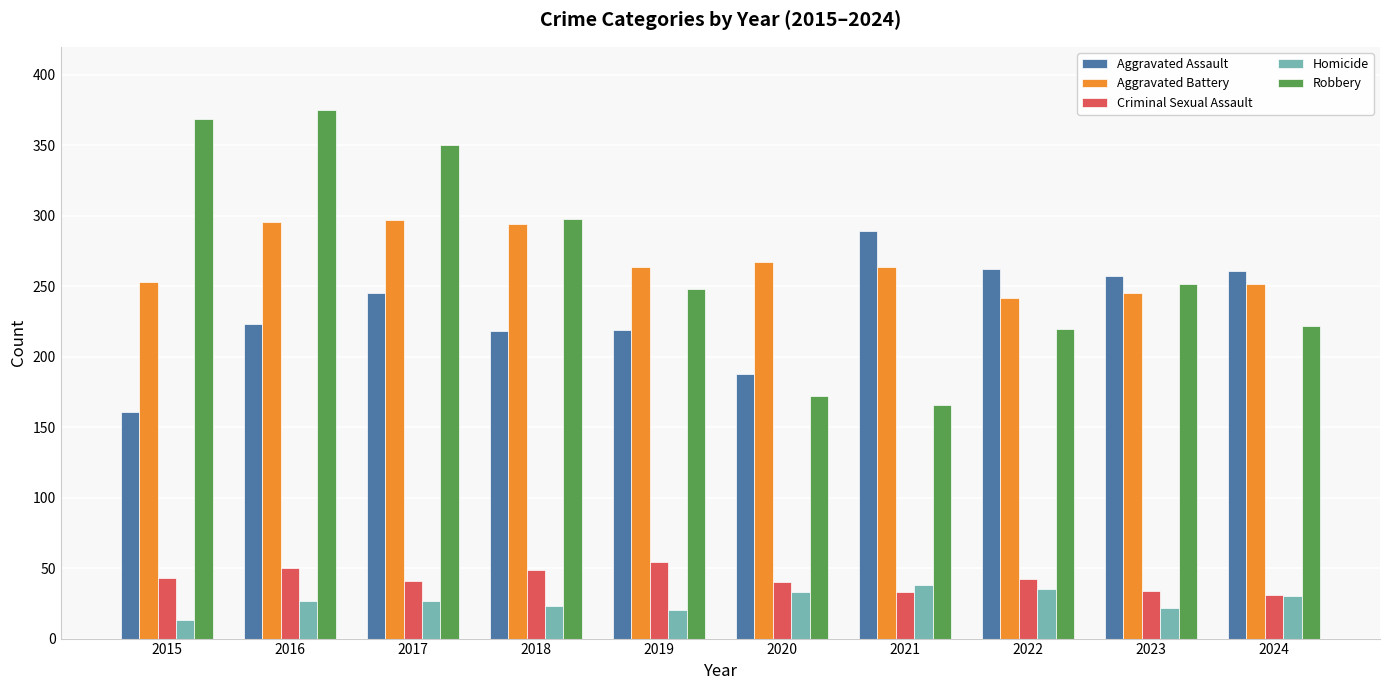

What is the total value across all series at 2020?

700